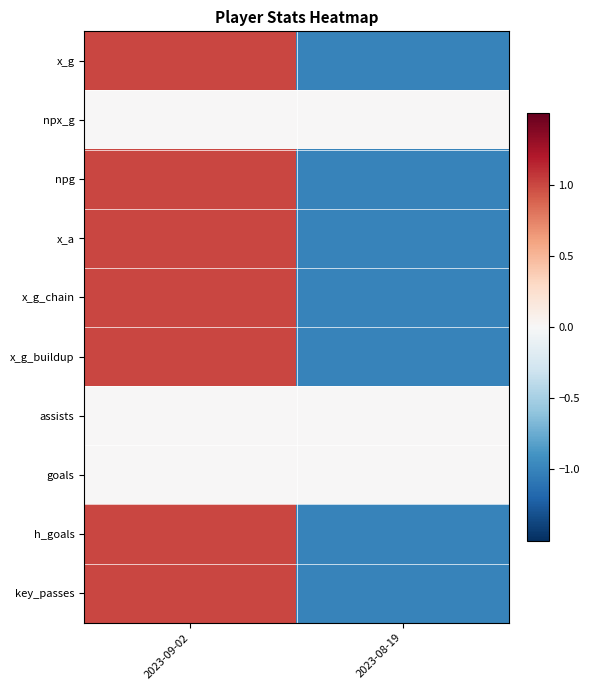

Reading right to left, transcribe all the data shown in this chart.

x_g: 2023-08-19=-1.0	2023-09-02=1.0
npx_g: 2023-08-19=0.0	2023-09-02=0.0
npg: 2023-08-19=-1.0	2023-09-02=1.0
x_a: 2023-08-19=-1.0	2023-09-02=1.0
x_g_chain: 2023-08-19=-1.0	2023-09-02=1.0
x_g_buildup: 2023-08-19=-1.0	2023-09-02=1.0
assists: 2023-08-19=0.0	2023-09-02=0.0
goals: 2023-08-19=0.0	2023-09-02=0.0
h_goals: 2023-08-19=-1.0	2023-09-02=1.0
key_passes: 2023-08-19=-1.0	2023-09-02=1.0